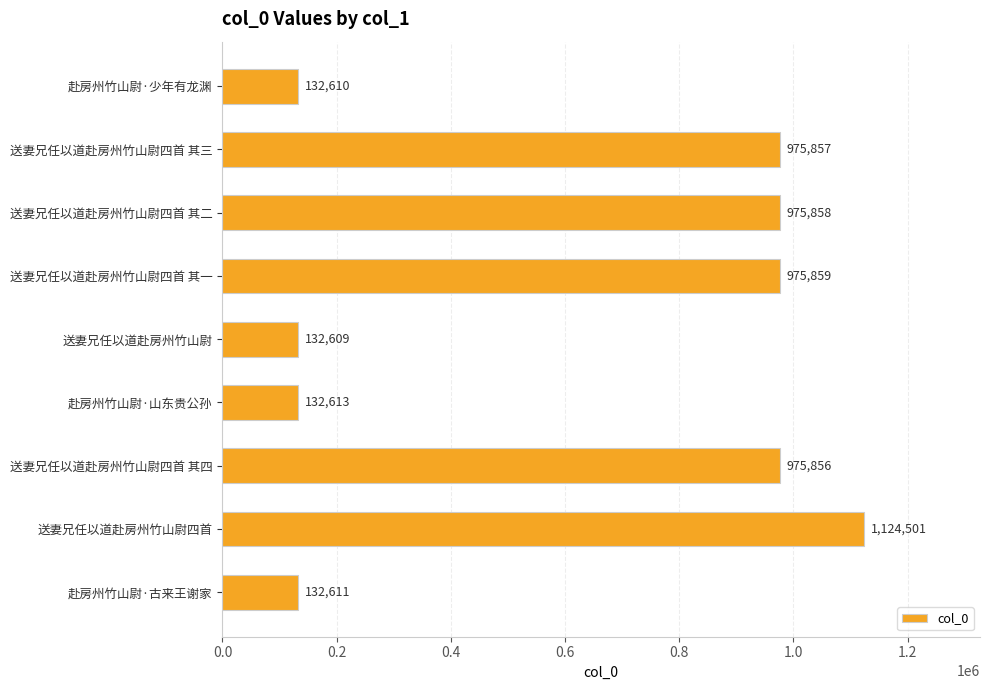

What is the maximum value shown in the chart?

1124501